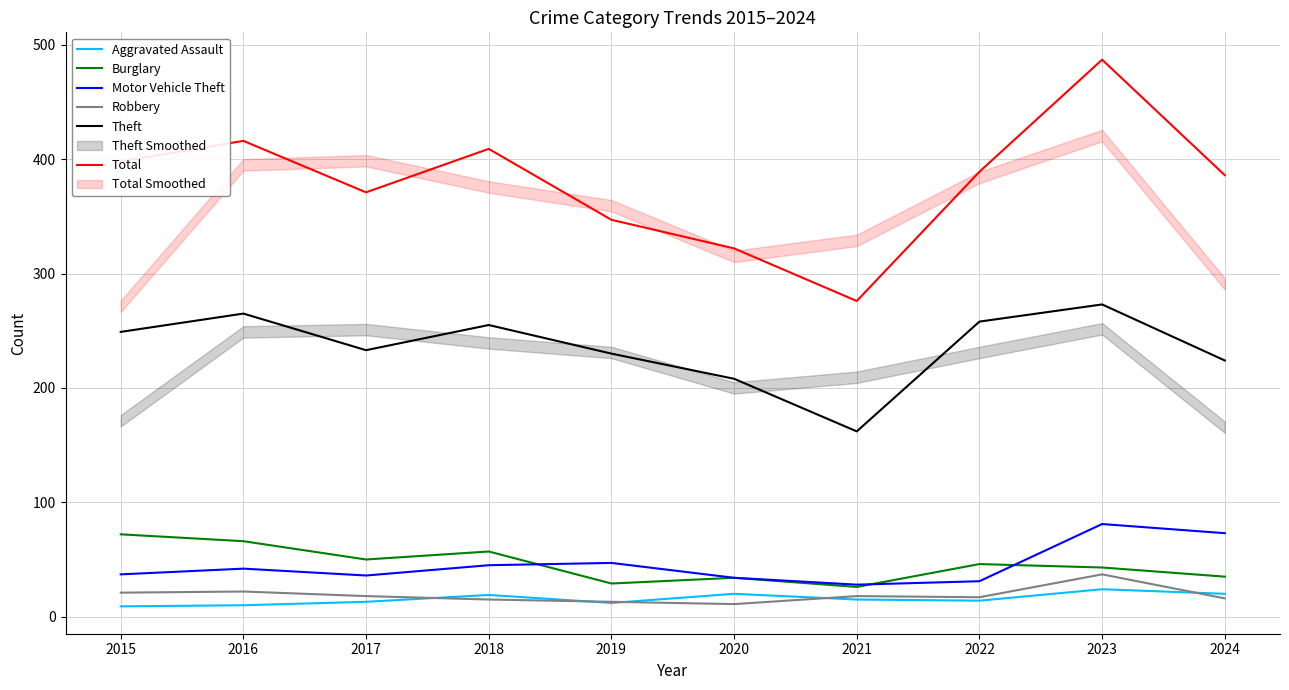

What is the maximum value for Aggravated Assault?

24